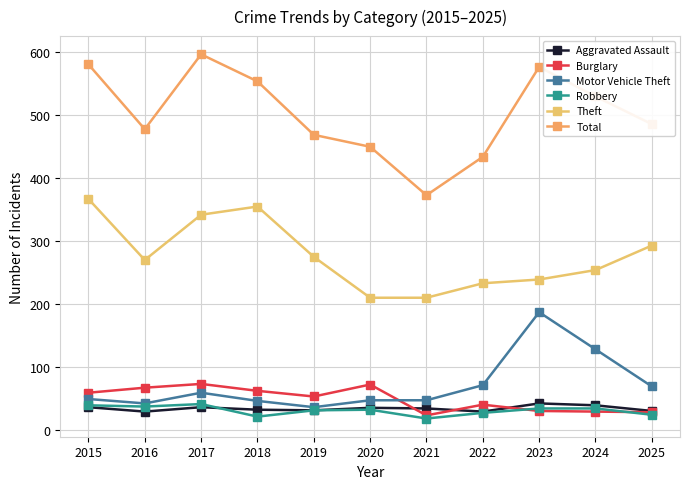

Count the number of categories in the chart.

11